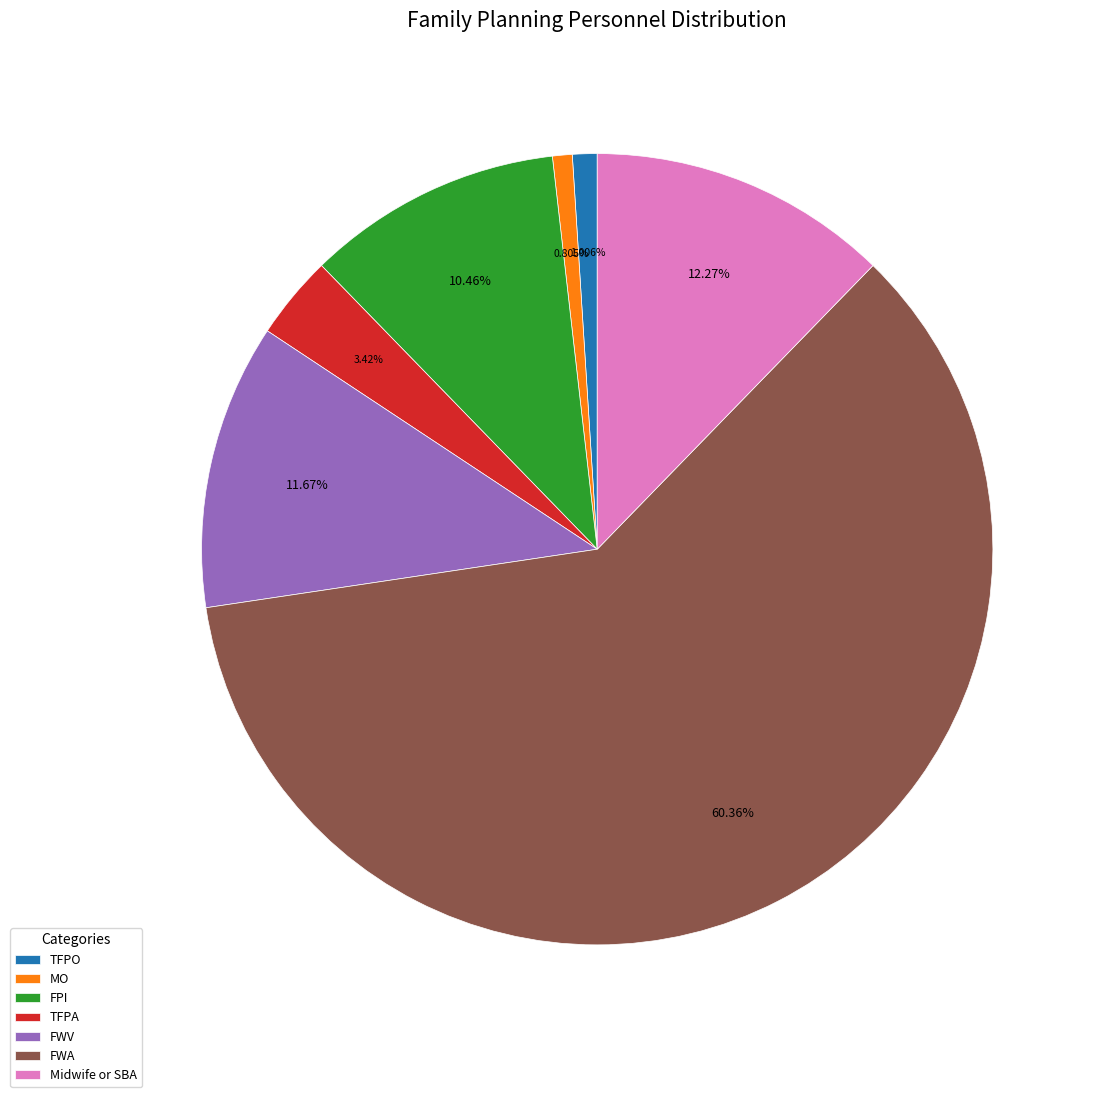

Is it true that FWA is 60% of the pie?

True